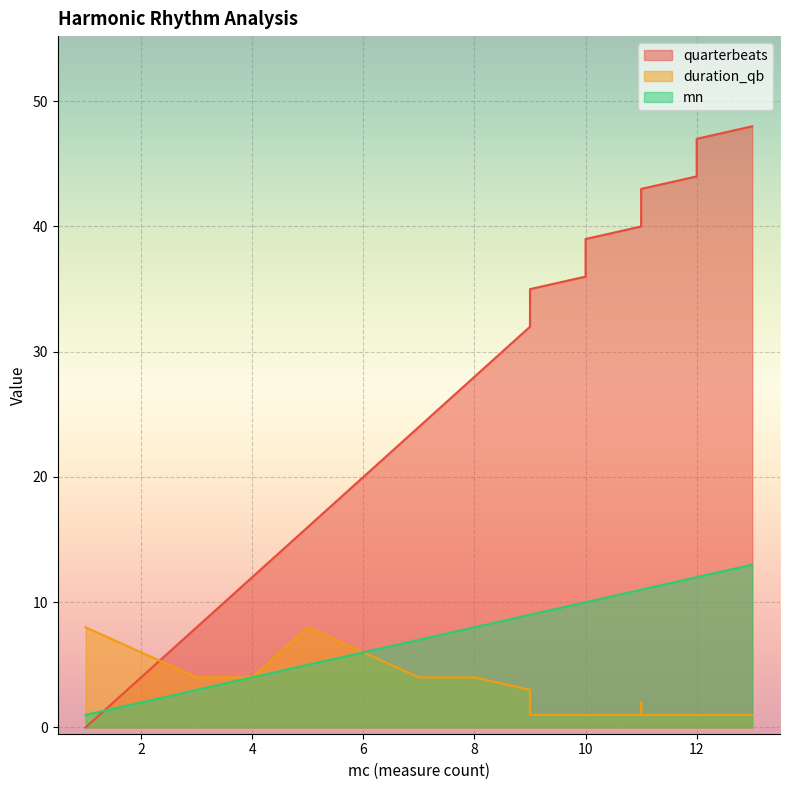

What is the spread (max minus min) of values at 12?

43